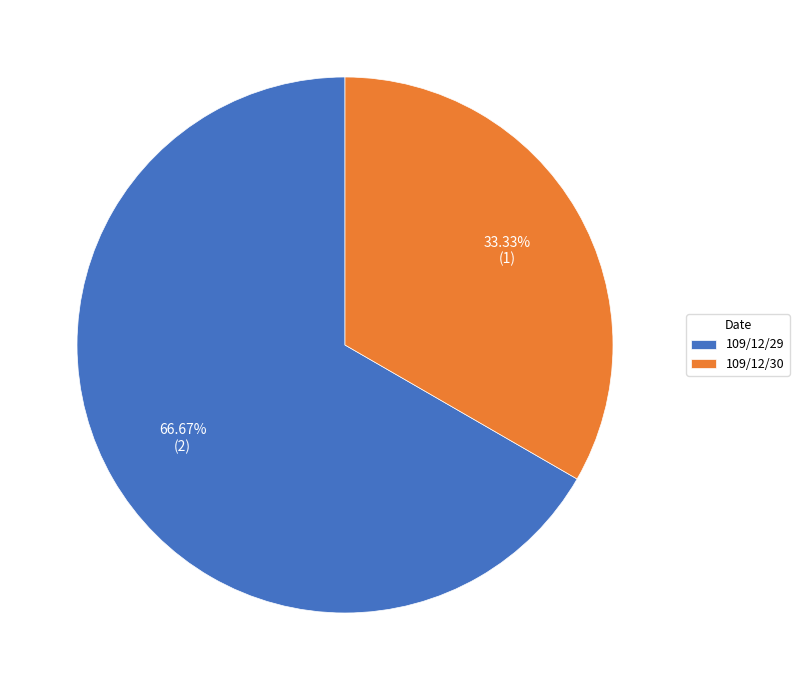

How many segments does this pie chart have?

2